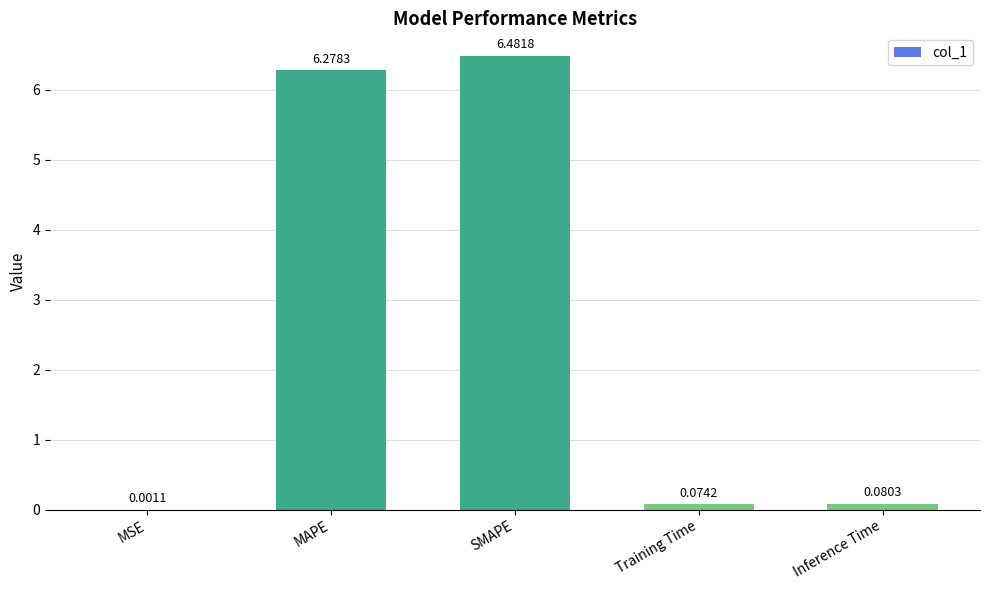

What is the greatest value displayed?

6.5